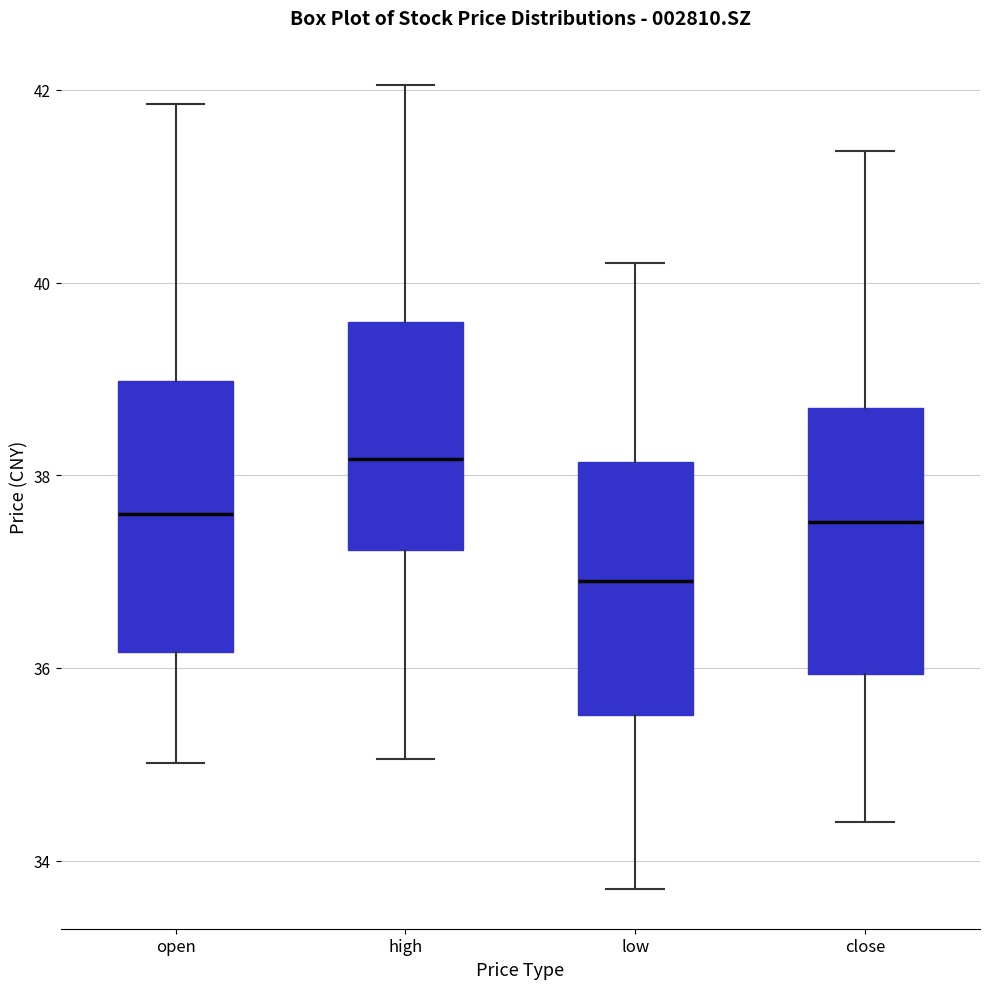

Where is the upper edge of the box for open on the y-axis? The values are not printed on the chart, so give them approximately, as read against the axis.

39.0